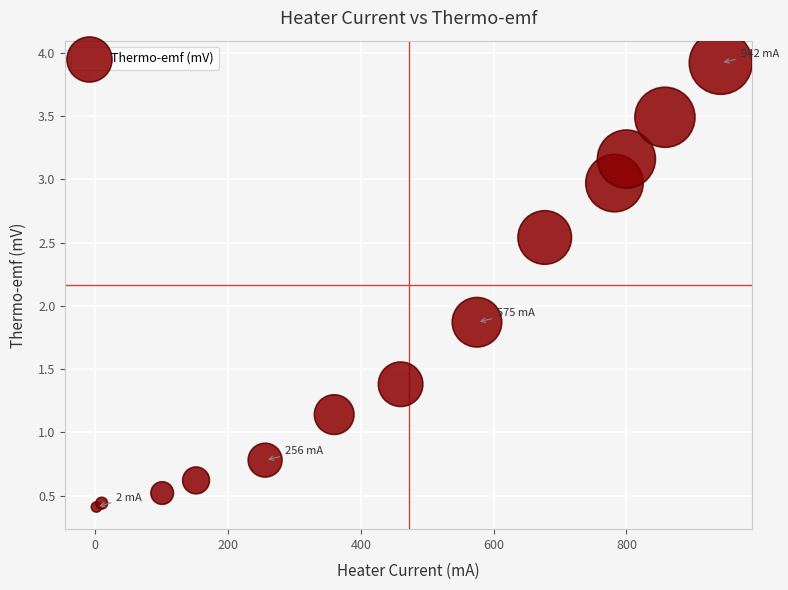

What Y value in the scatter plot is closest to 2?

1.9